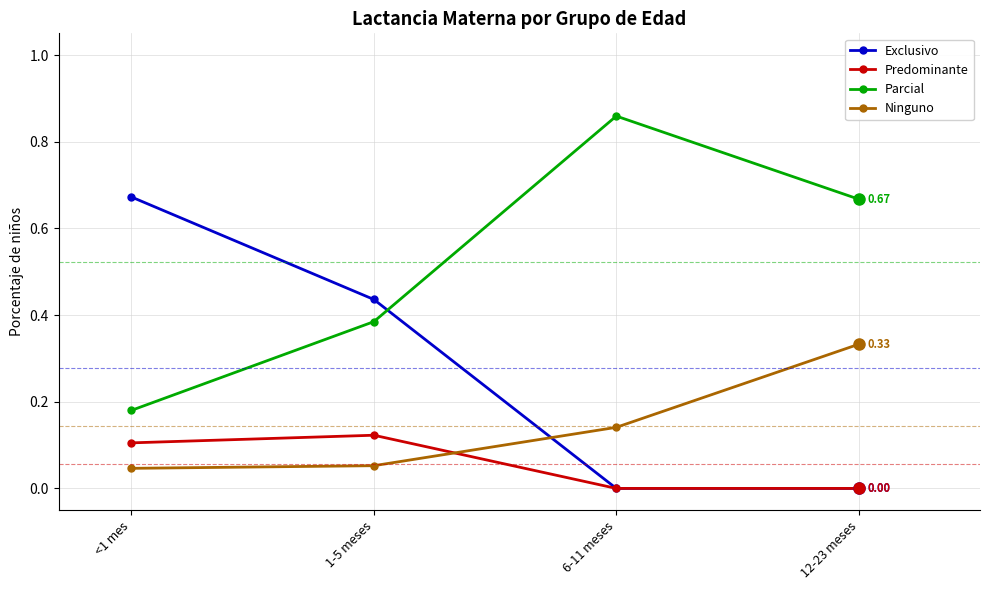

Which series changed the most between <1 mes and 12-23 meses?

Exclusivo